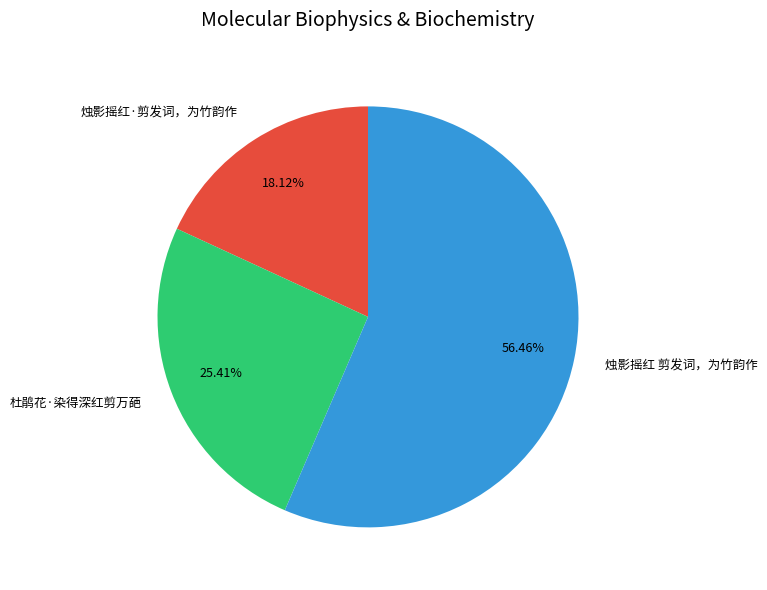

Is the sum of 杜鹃花·染得深红剪万葩 and 烛影摇红·剪发词，为竹韵作 greater than half?

No